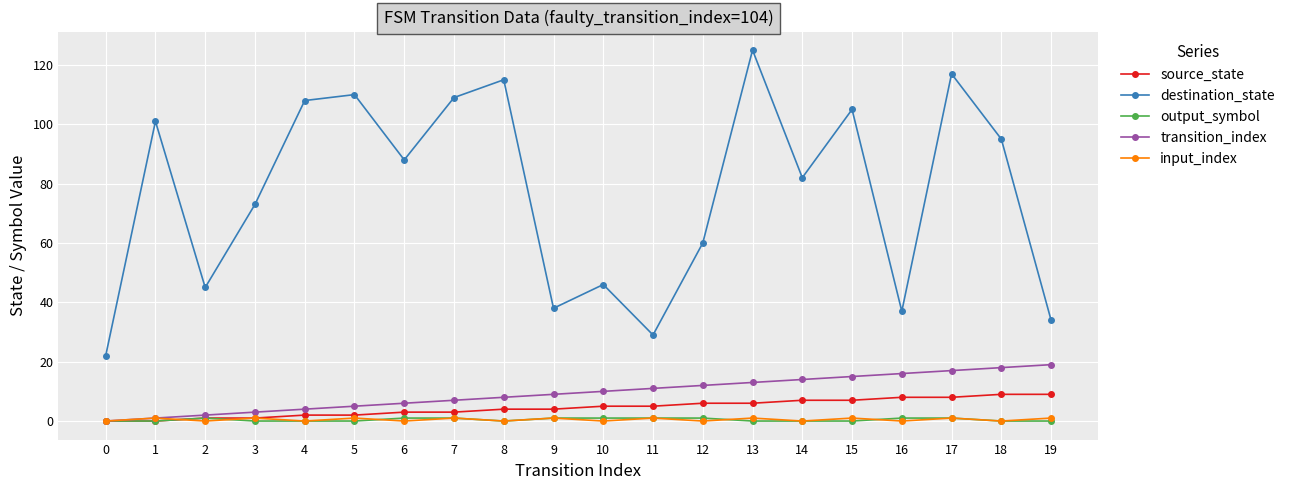

True or false: source_state and destination_state intersect in this chart.

False